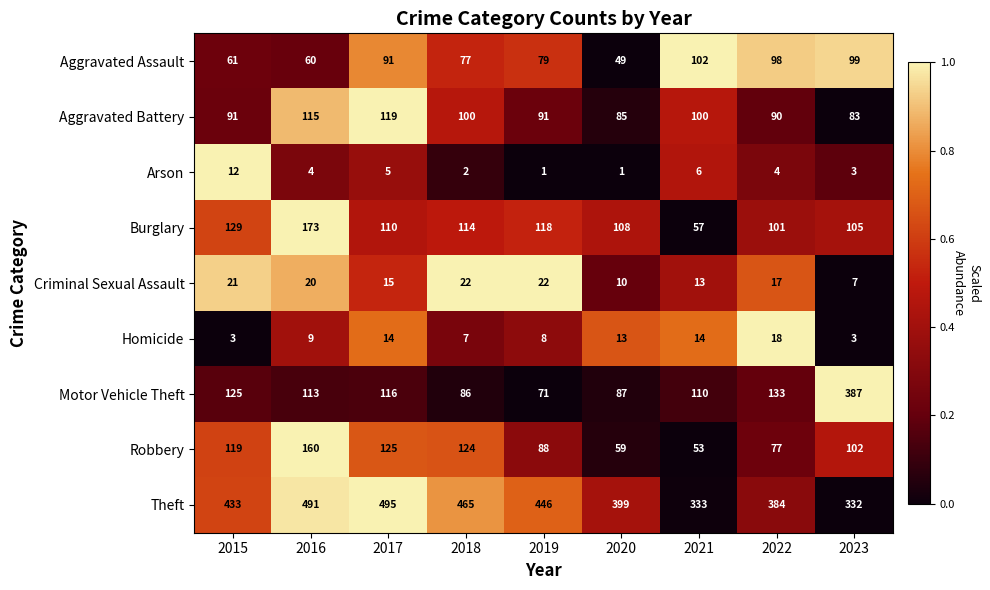

Between 2016 and 2019, which series saw the biggest shift?

Robbery